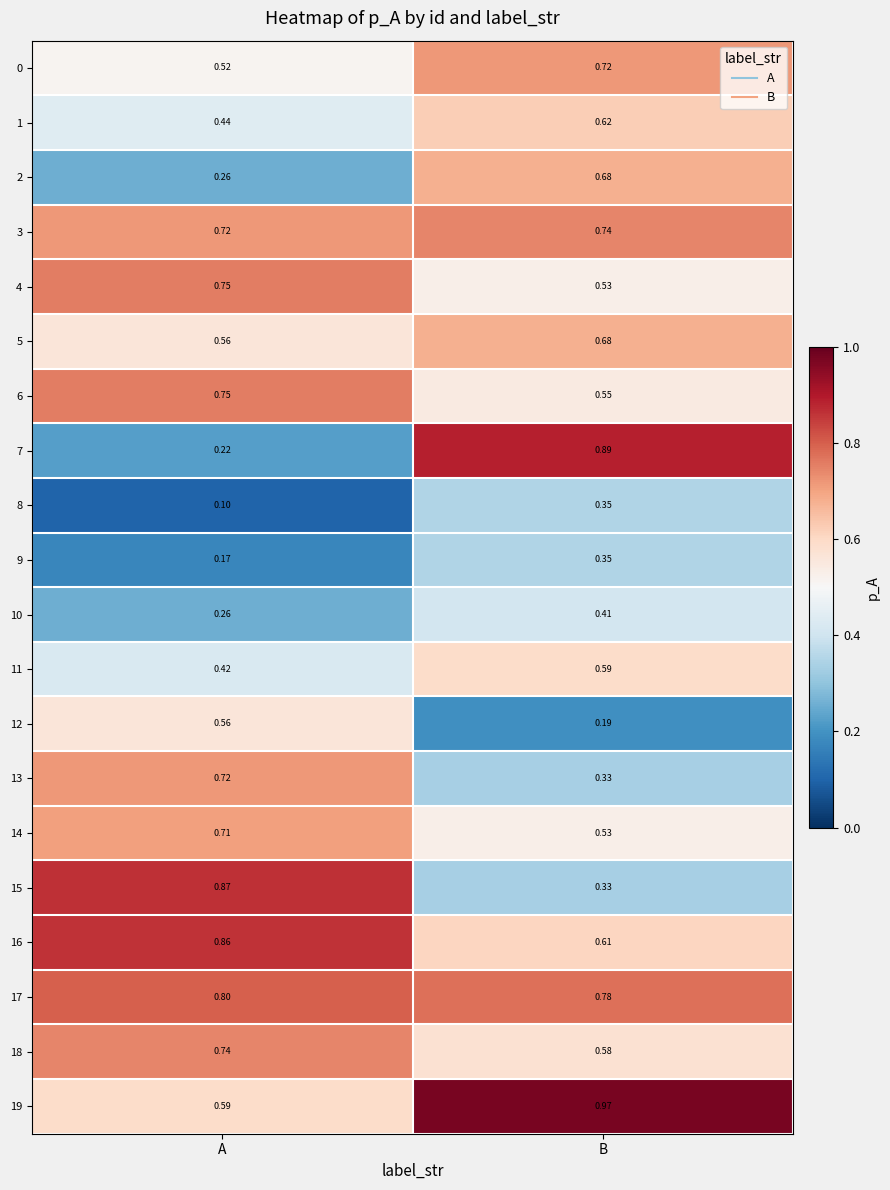

At which category does the chart reach its minimum across all series?

A